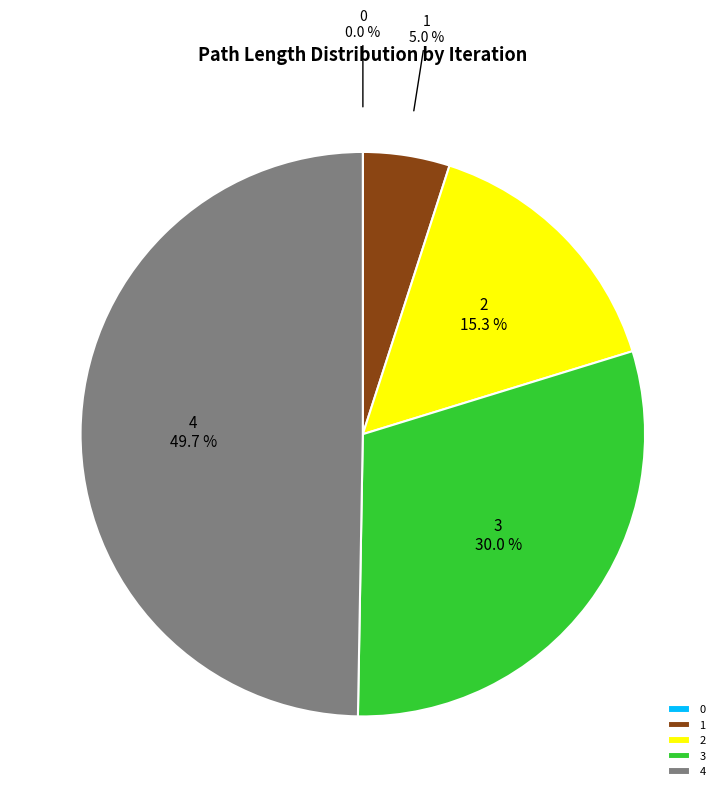

Does 2 represent more than half of the total?

No